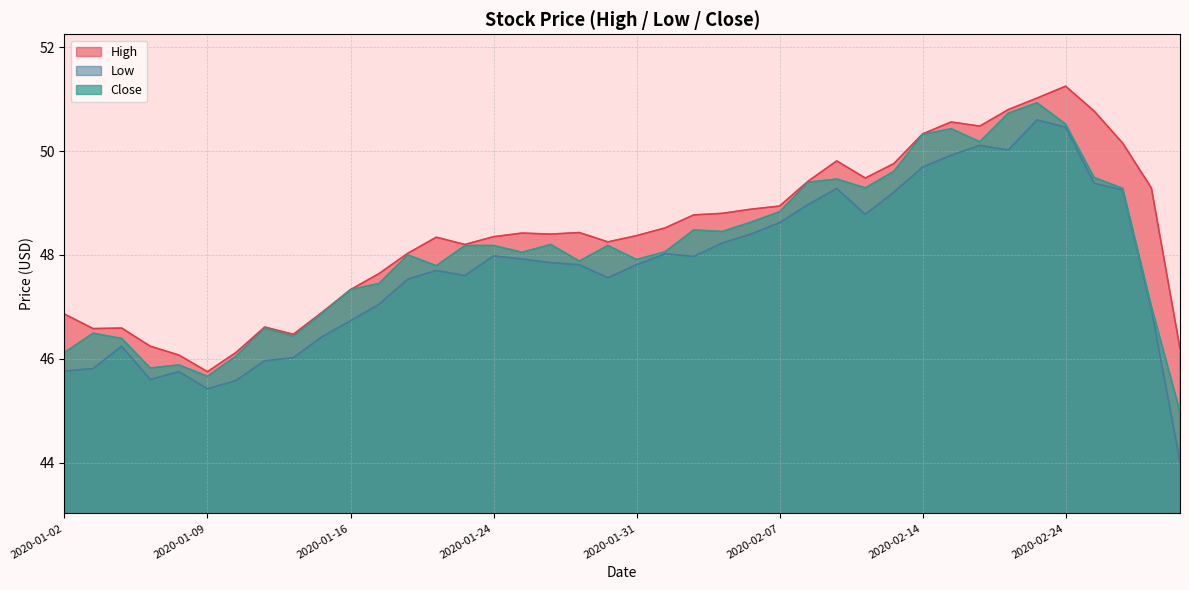

How many interior local valleys does the Low series have?

7